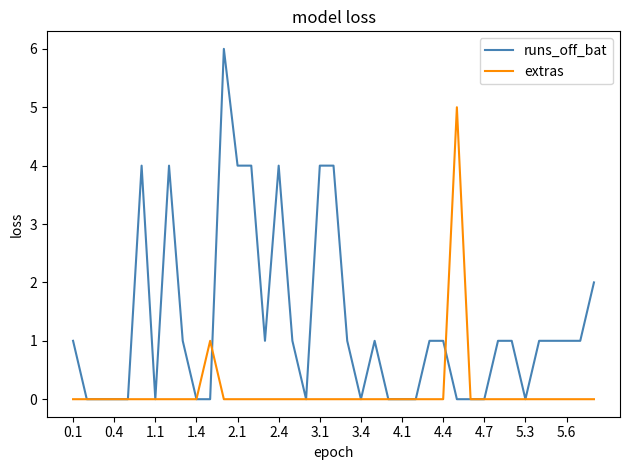

How many lines are shown in the chart?

2